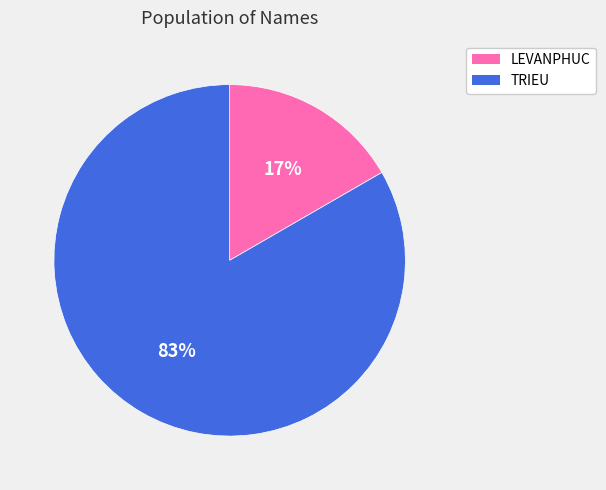

Which category accounts for the majority?

TRIEU